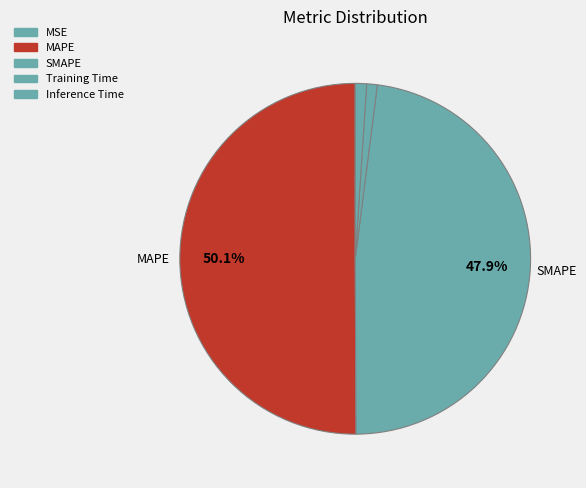

Does any single category account for the majority?

Yes